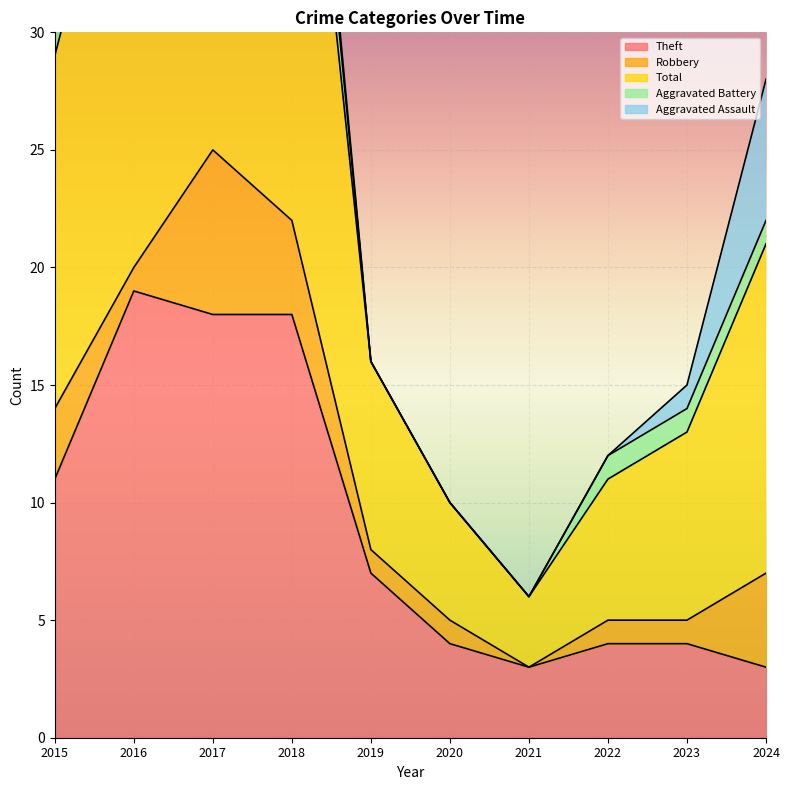

True or false: Total has a value of 3 at 2021.

True